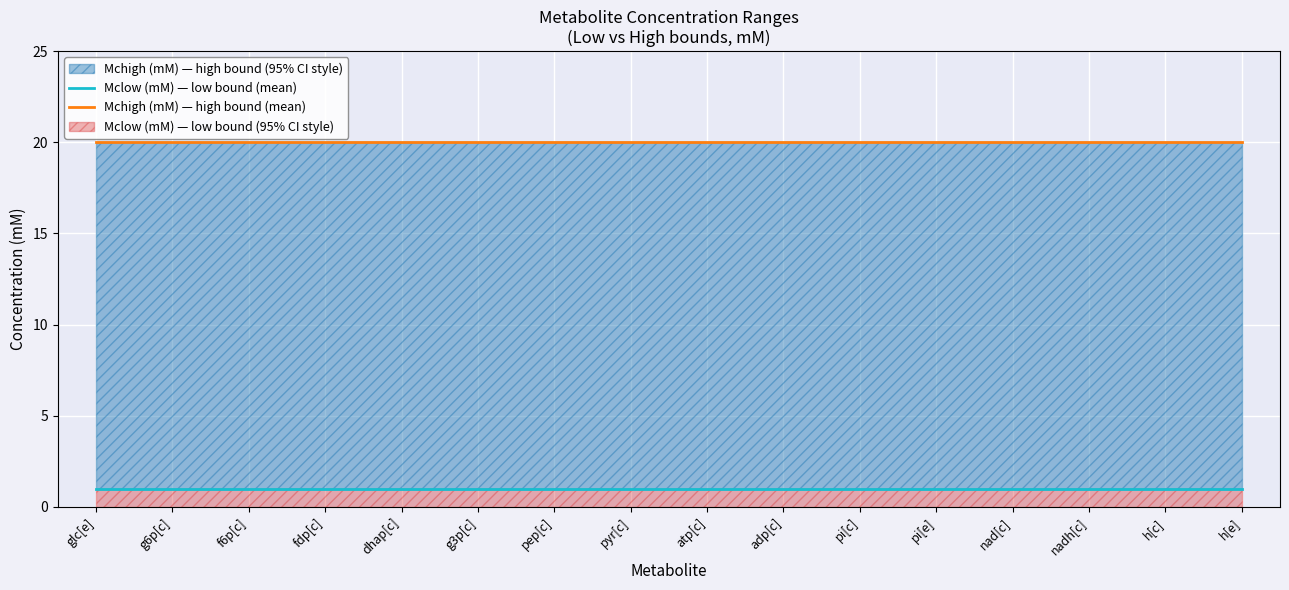

How many data points does each series have?

16